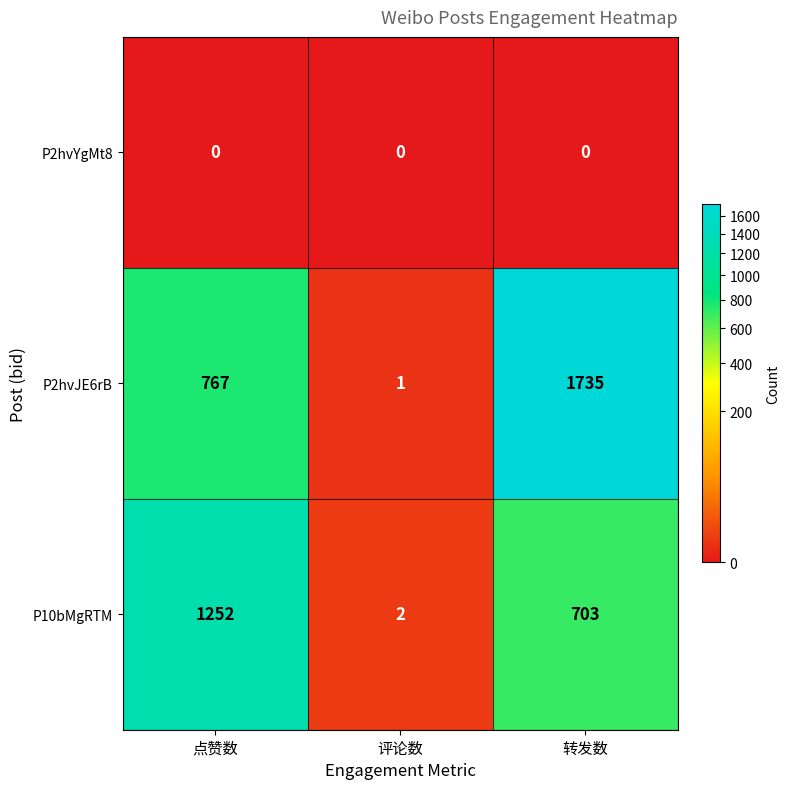

Which series has the largest range (max minus min)?

P2hvJE6rB